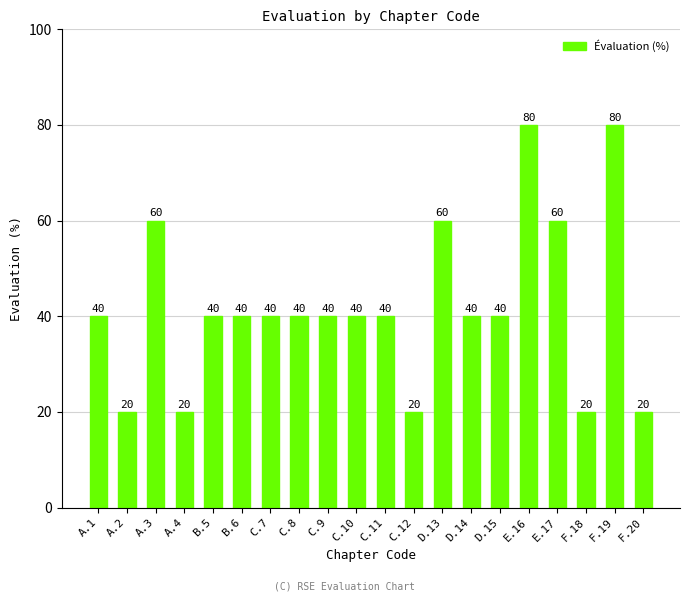

What is the value of the 10th bar from the left?

40